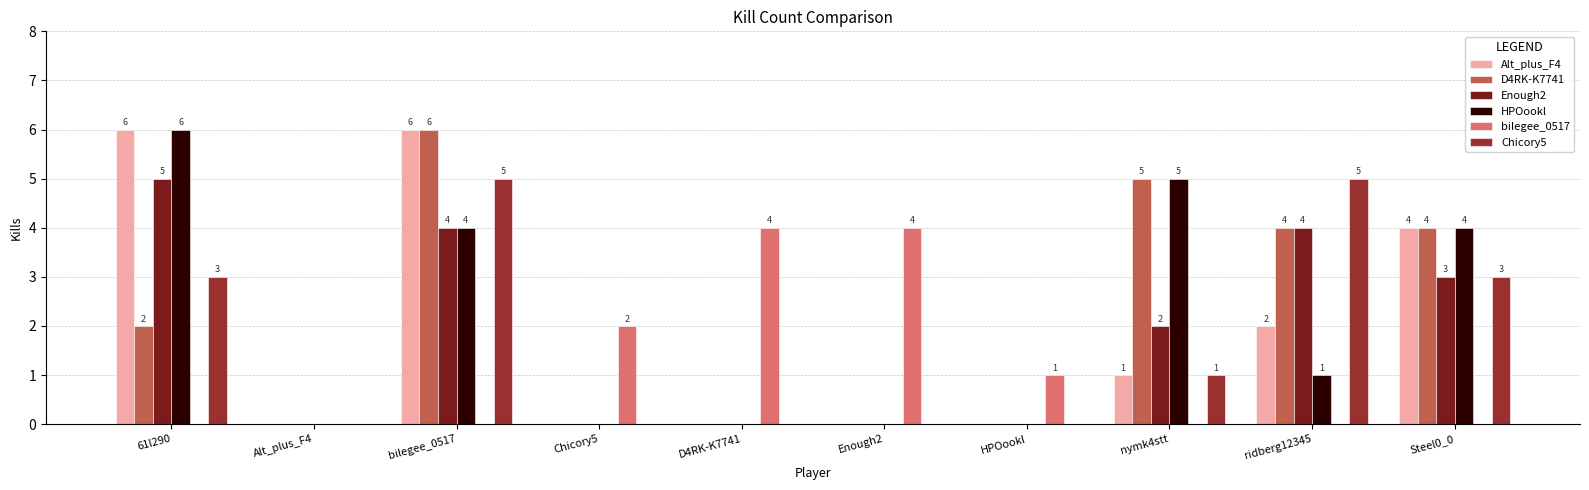

What is the total value across all series at 61l290?

22